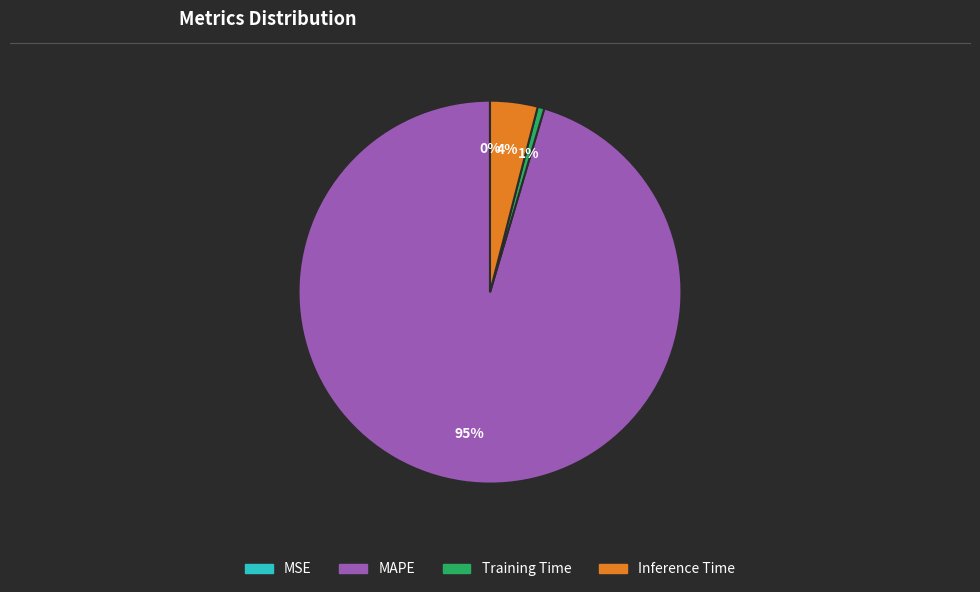

Which slice represents more than half of the pie?

MAPE